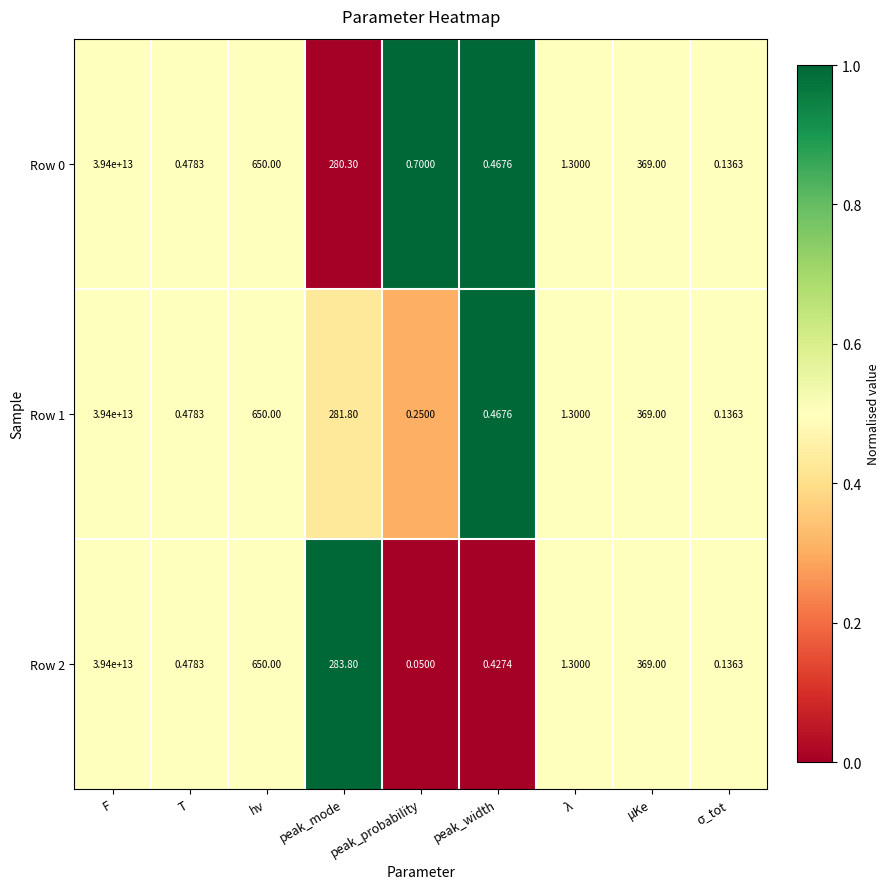

At which category is the sum across all series the highest?

F